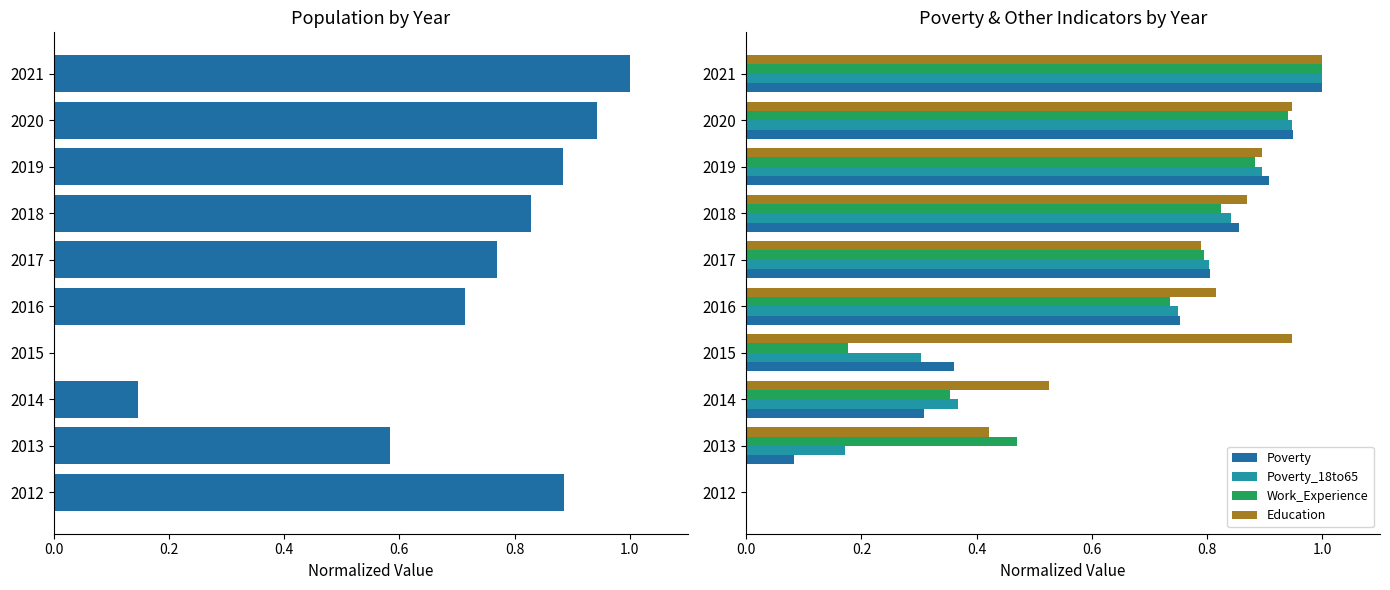

What is the average value of the Poverty series?

0.6